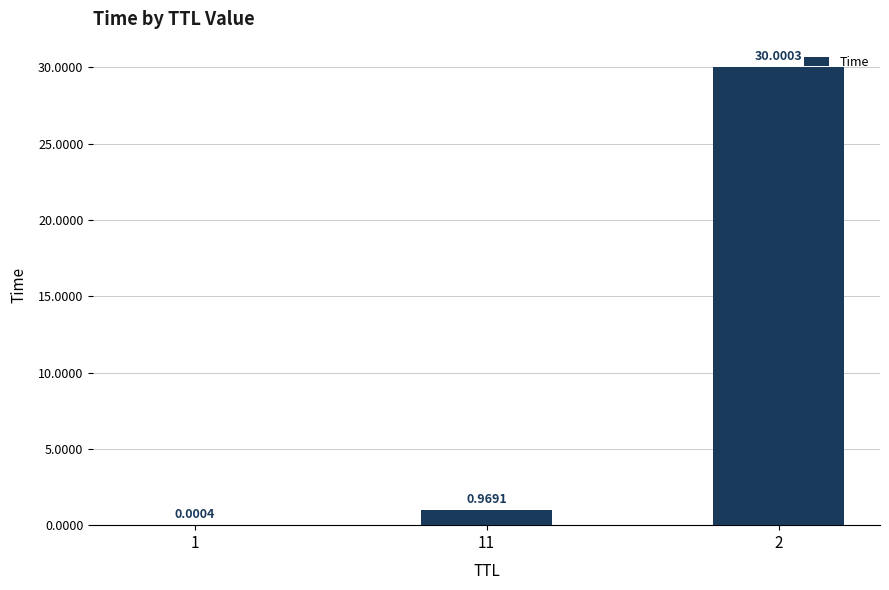

What is the sum of the values at 2 and 1?

30.0